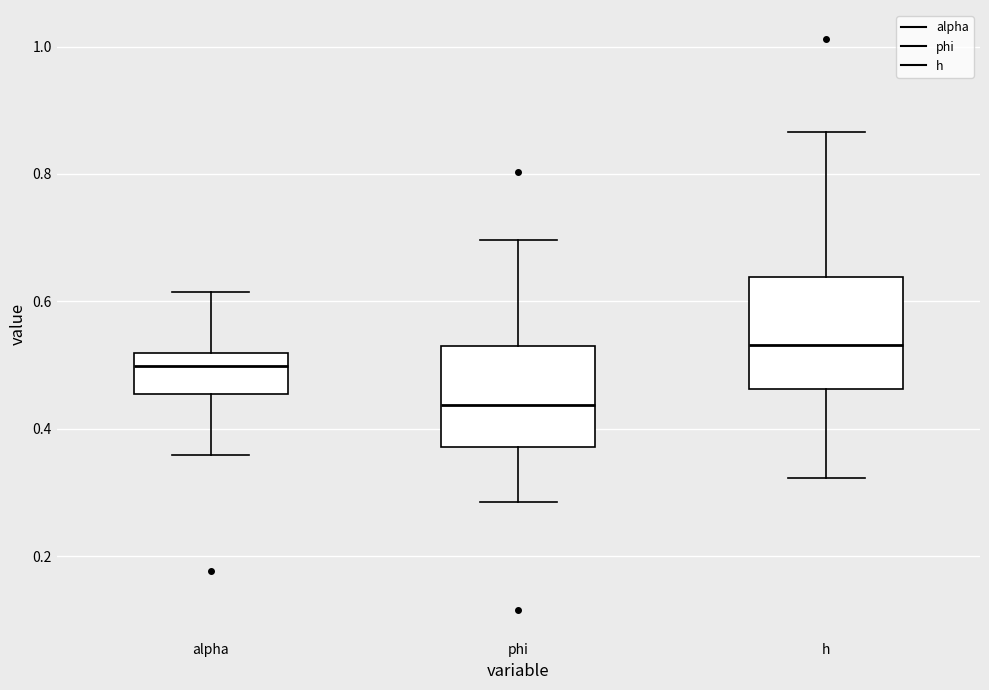

Reading left to right, read every box against the y-axis: the position of its median line, the range the box covers, and the ends of its whiskers. The values are not printed on the chart, so give them approximately, as read against the axis.

alpha: median 0.50, box 0.46 to 0.52, whiskers 0.36 to 0.62
phi: median 0.44, box 0.38 to 0.52, whiskers 0.28 to 0.70
h: median 0.54, box 0.46 to 0.64, whiskers 0.32 to 0.86